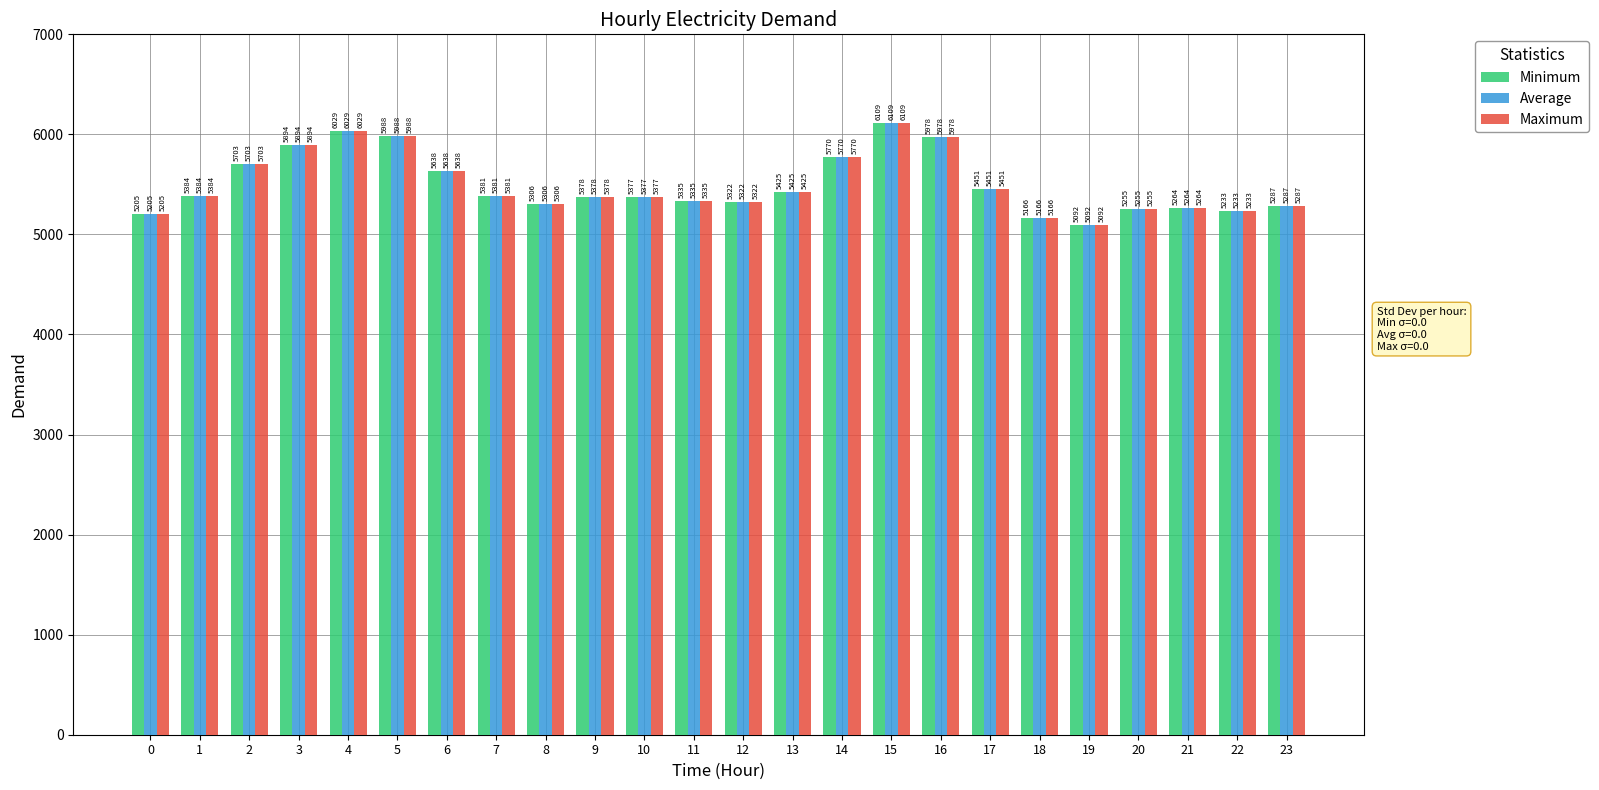

How many bars are there in each group?

3